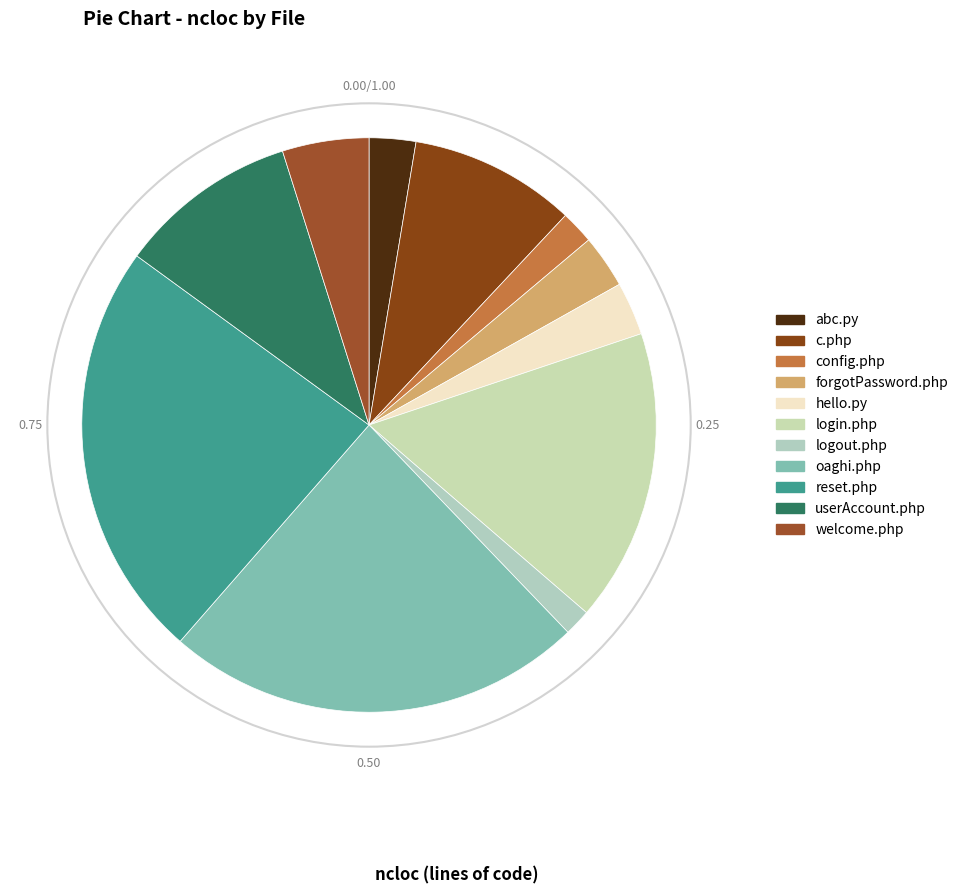

How many segments does this pie chart have?

11